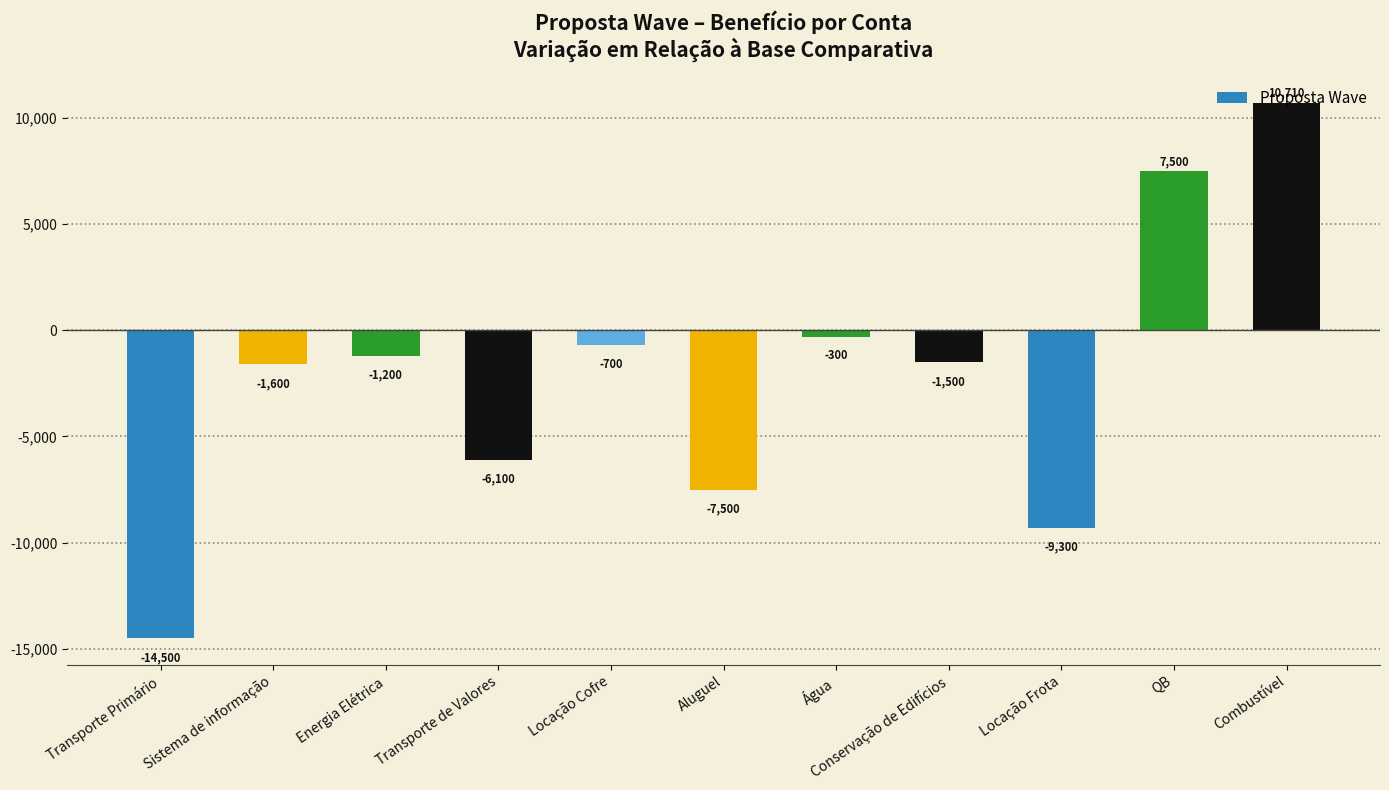

Reading left to right, list all the values displayed in this chart.

-14500	-1600	-1200	-6100	-700	-7500	-300	-1500	-9300	7500	10710